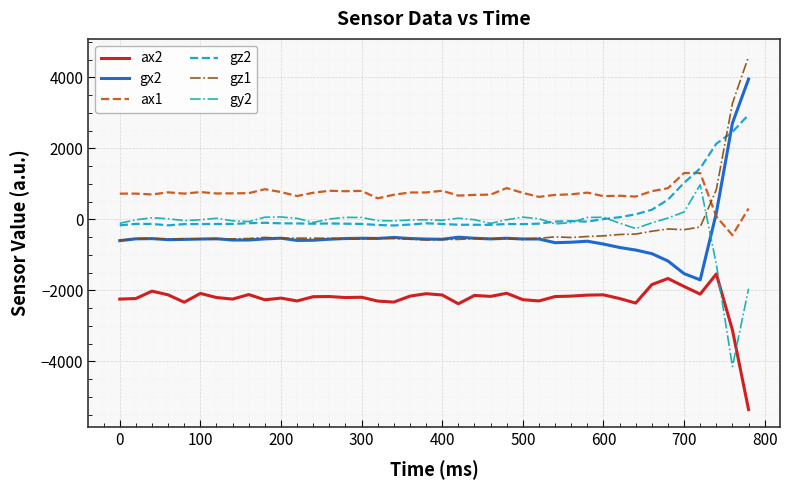

How many positive values does the gz1 series have?

3